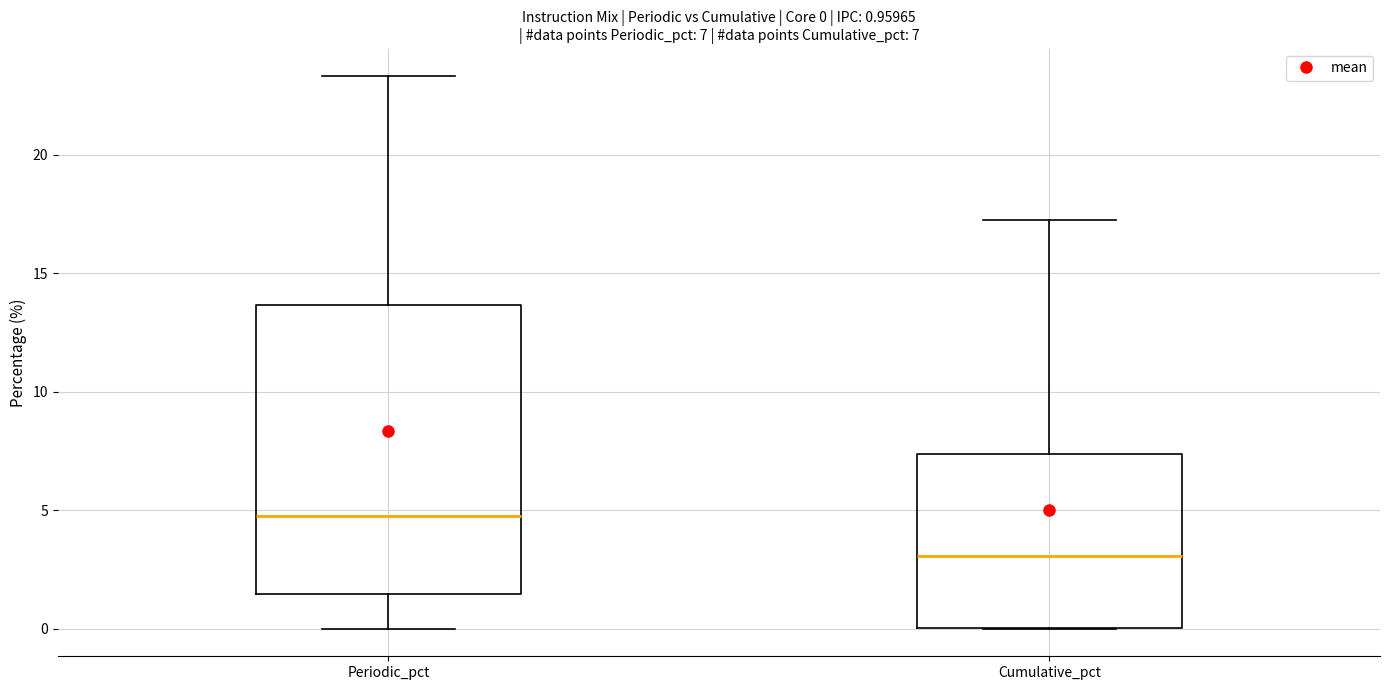

Which box has the lowest median line?

Cumulative_pct